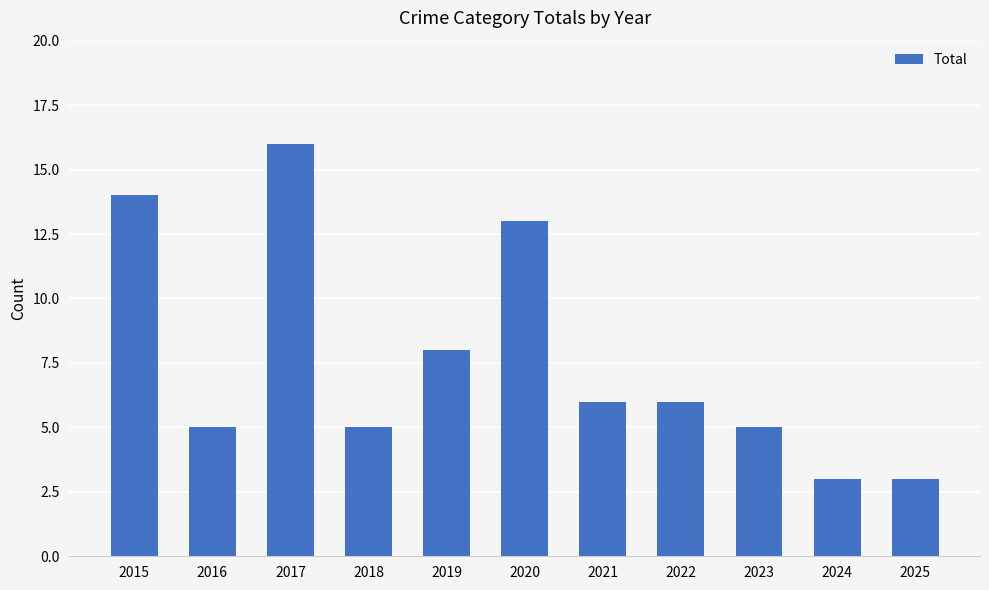

What is the difference between the values at 2024 and 2021?

3